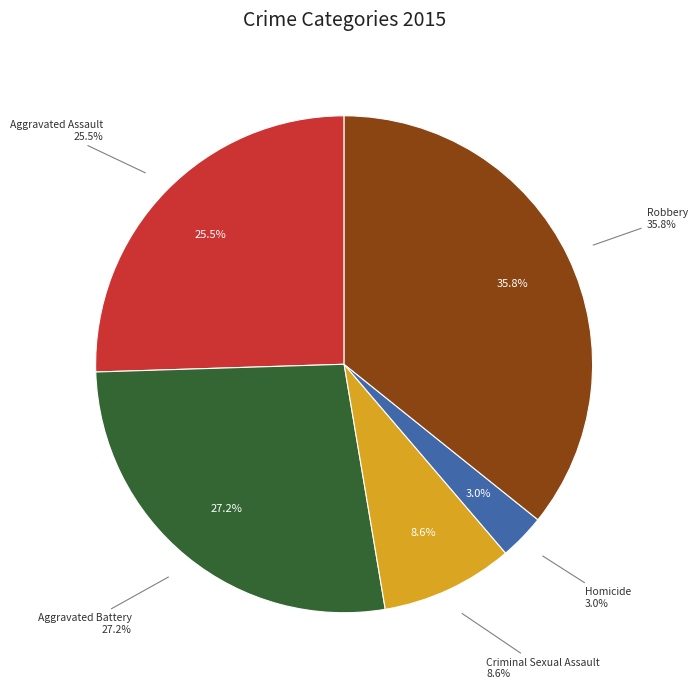

How many segments does this pie chart have?

5